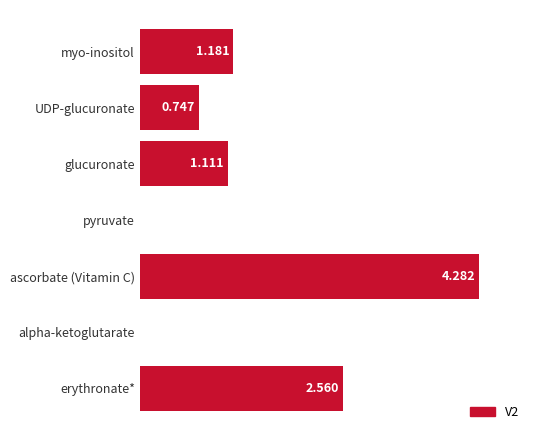

Where is the data nearest to the value 2?

erythronate*